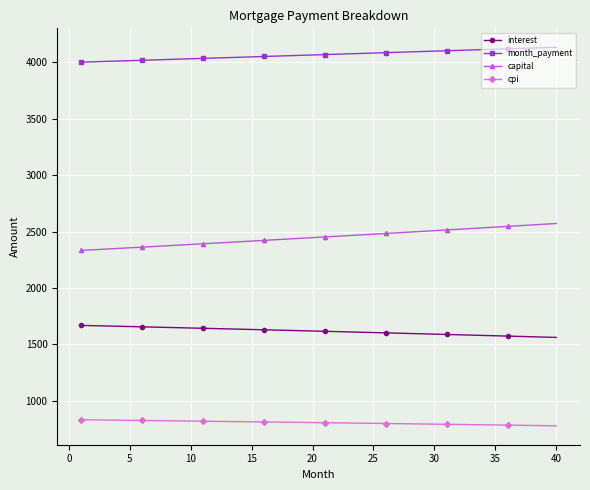

Which series has the largest total across all categories?

month_payment